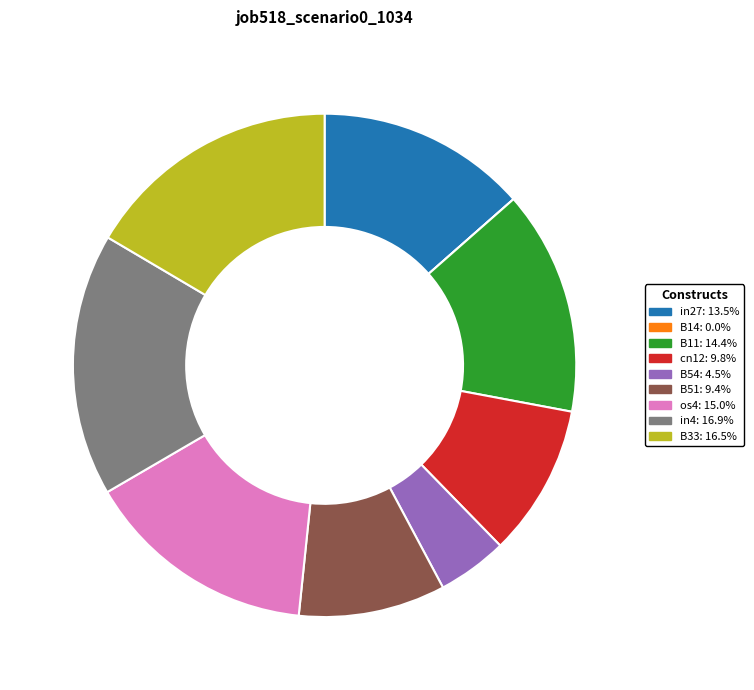

Is B11 the majority of the pie?

No